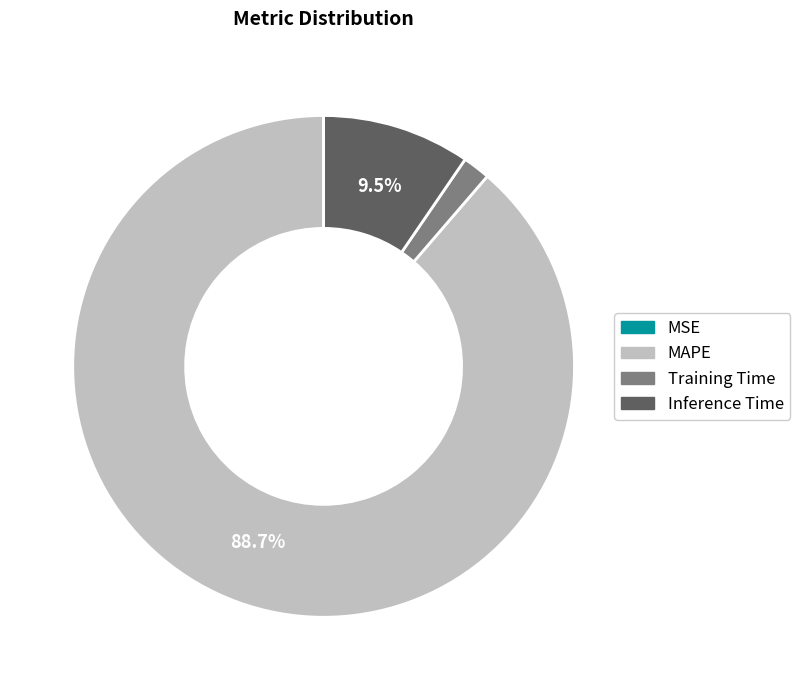

What is the majority slice?

MAPE